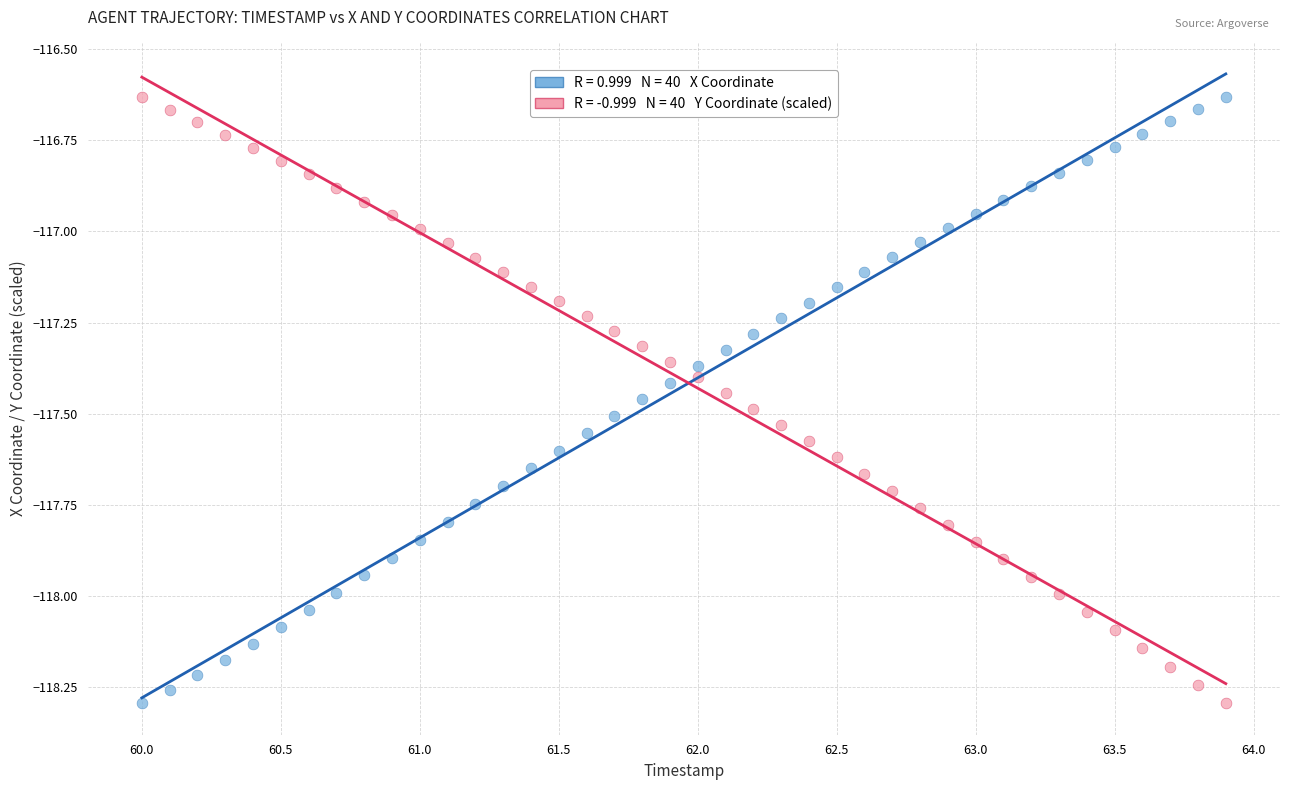

Across all data points, what is the range of Y values (max minus min)?

1.7